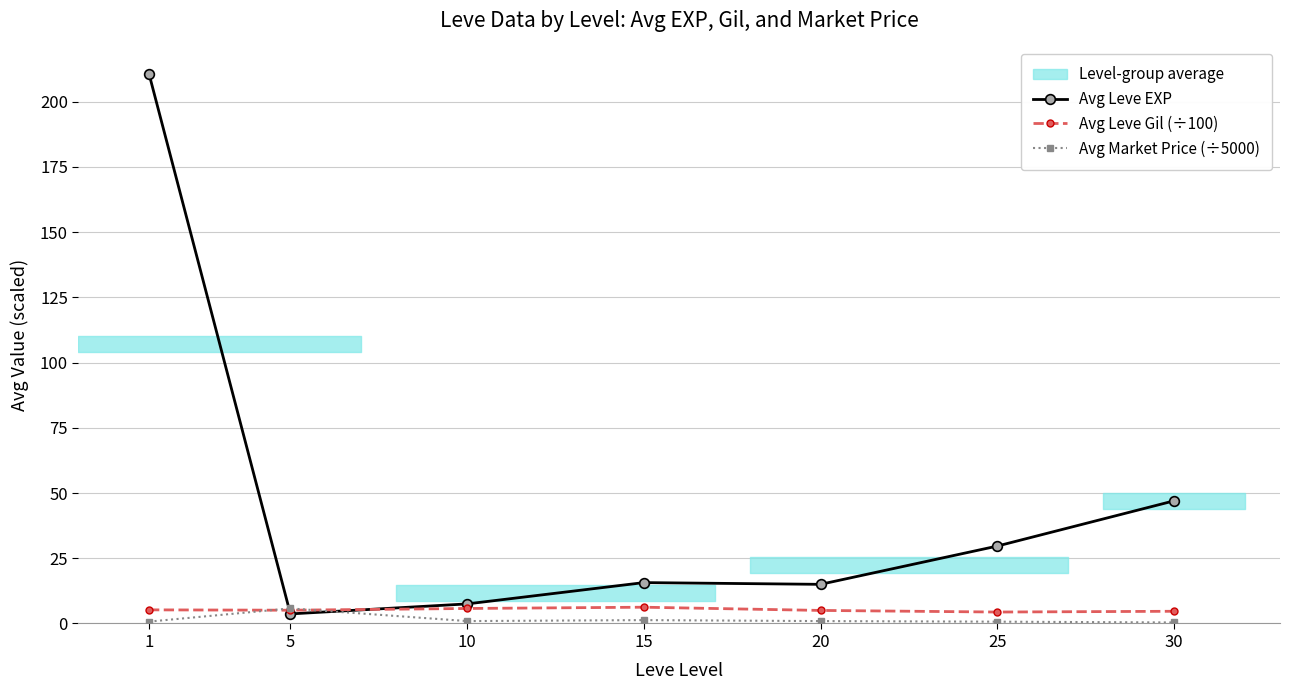

The value of Avg Market Price (÷5000) at 1 is 1.3. True or false?

False